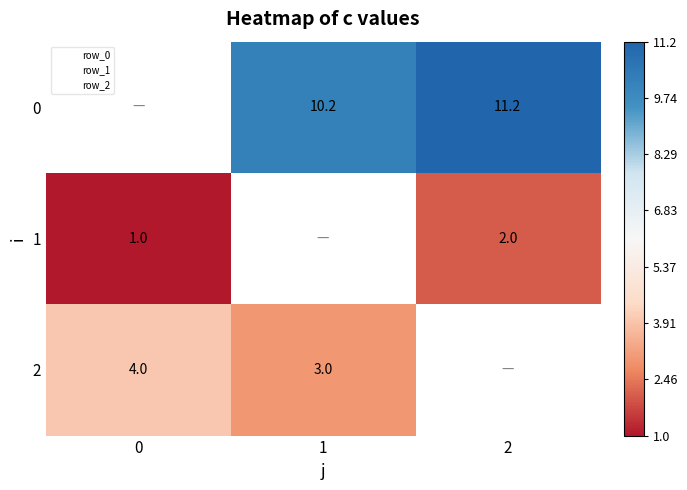

True or false: 1 has a value of 2.0 at 2.

True